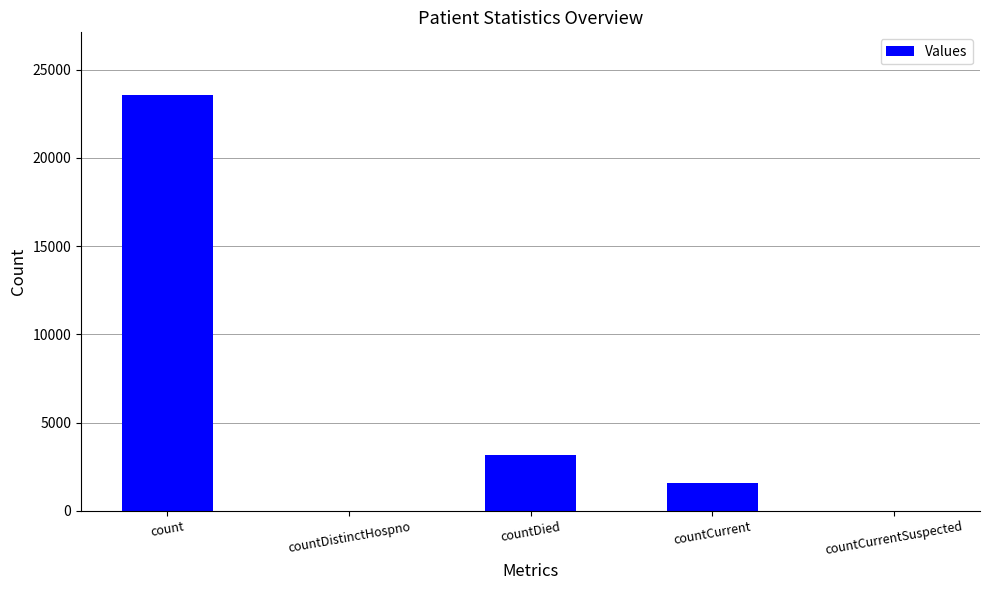

What is the sum of all values?

28341